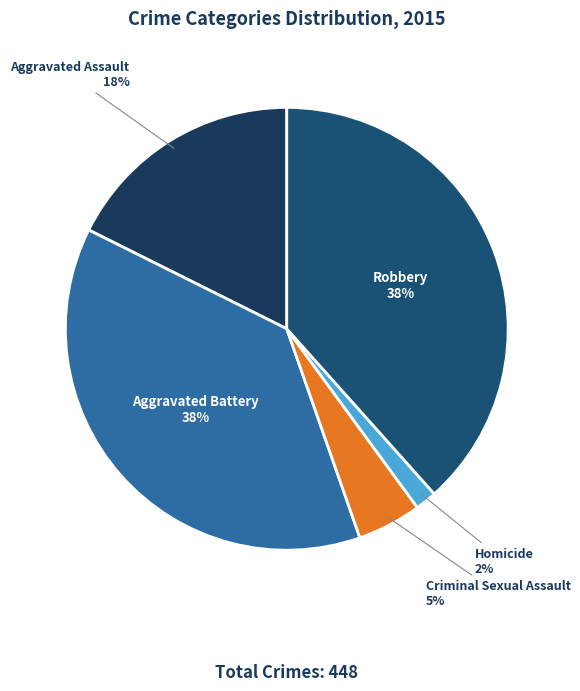

What is the largest slice in the pie chart?

Robbery